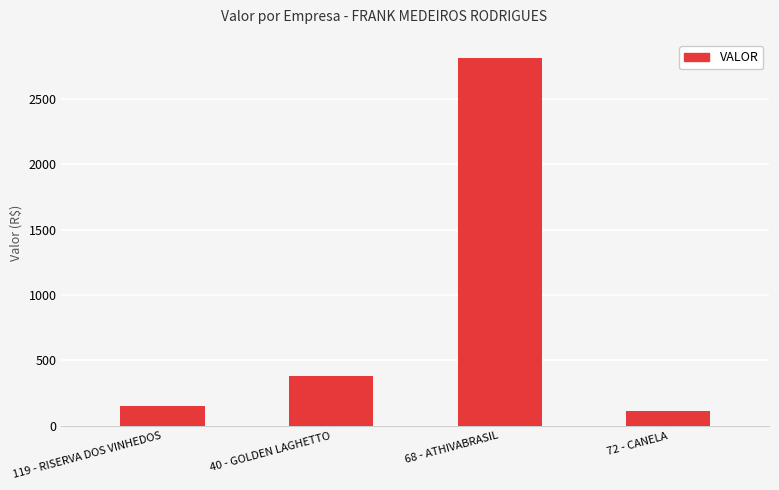

Reading left to right, what are all the values shown in this chart?

151.6	380.6	2810.7	111.0